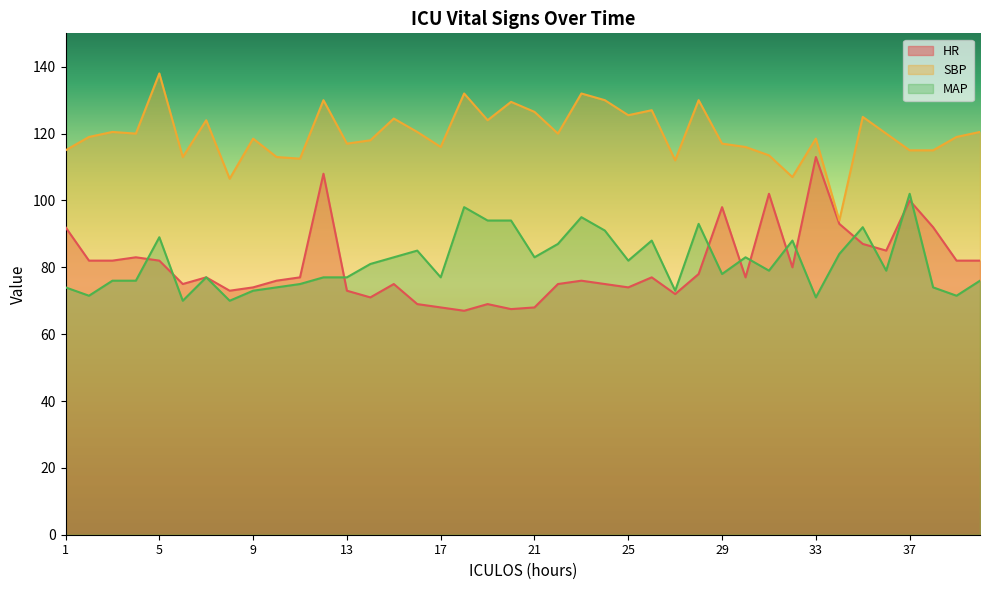

List the labels in order of SBP value, largest first.

5, 18, 23, 12, 24, 28, 20, 26, 21, 25, 35, 15, 7, 19, 3, 16, 40, 4, 22, 36, 2, 39, 9, 33, 14, 13, 29, 17, 30, 1, 37, 38, 31, 6, 10, 11, 27, 32, 8, 34